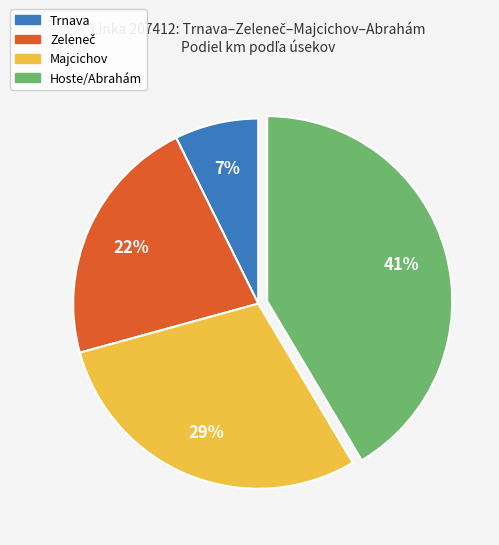

To the nearest percent, what is the difference between the largest and smallest slice percentages?

34%